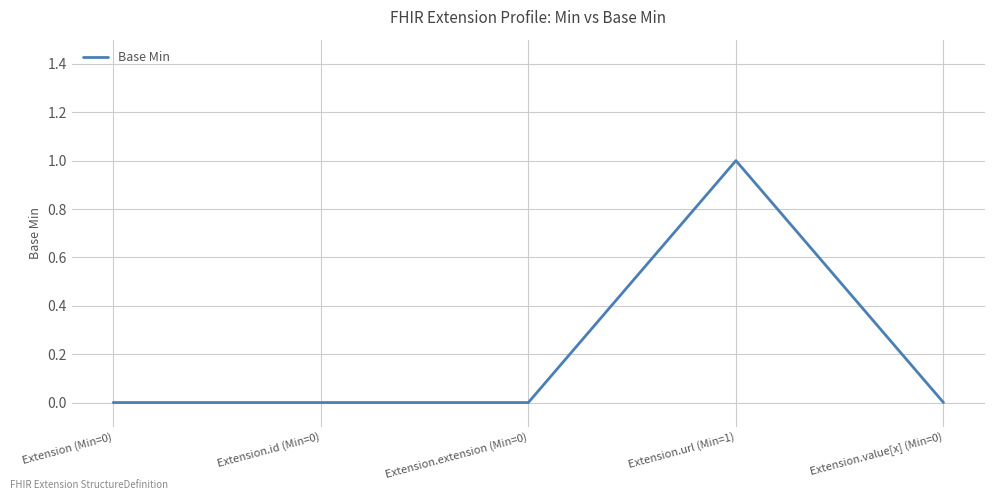

How many distinct data groups are displayed?

1